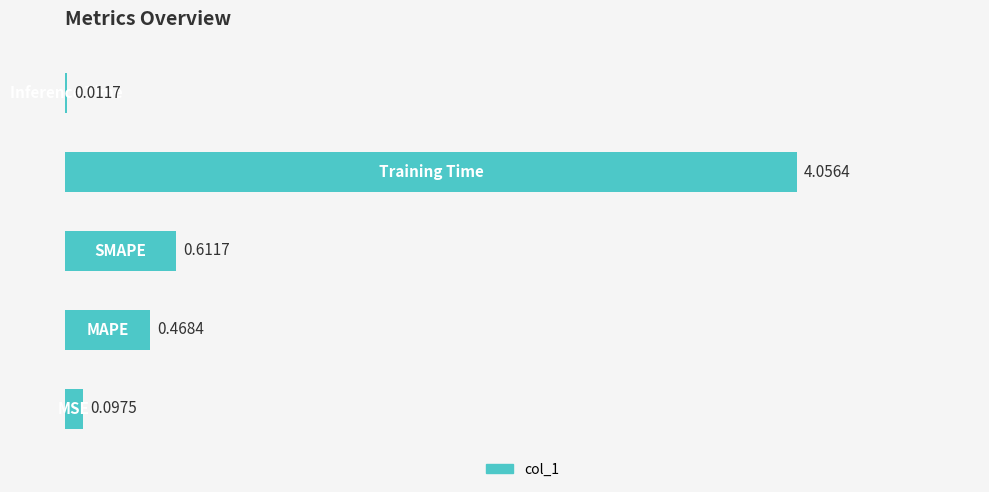

What is the average value?

1.0